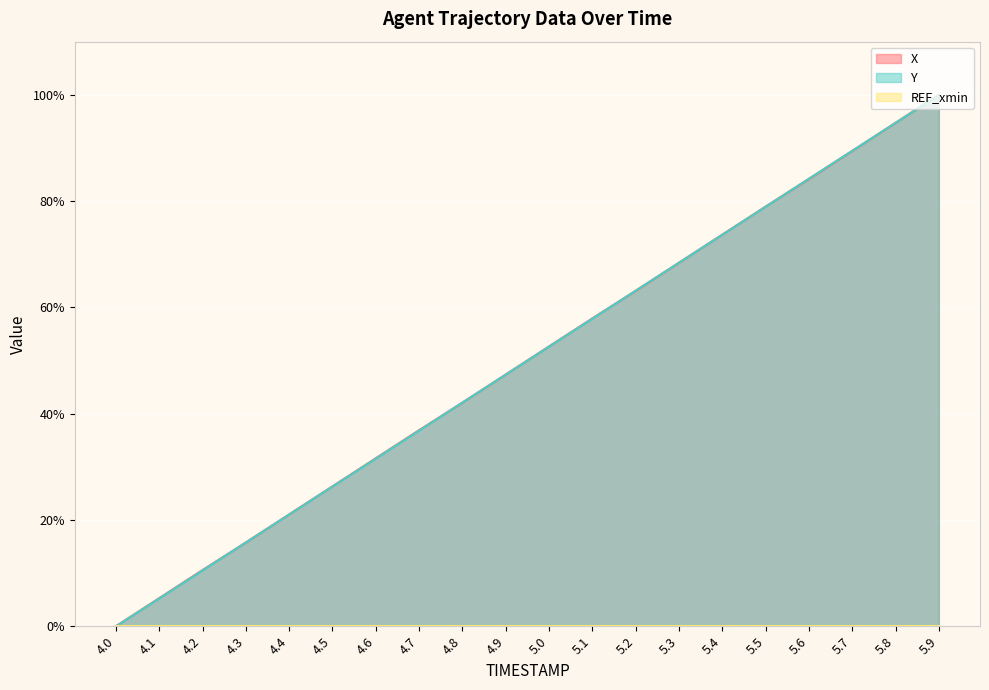

List the series in order of their overall mean, highest first.

Y, X